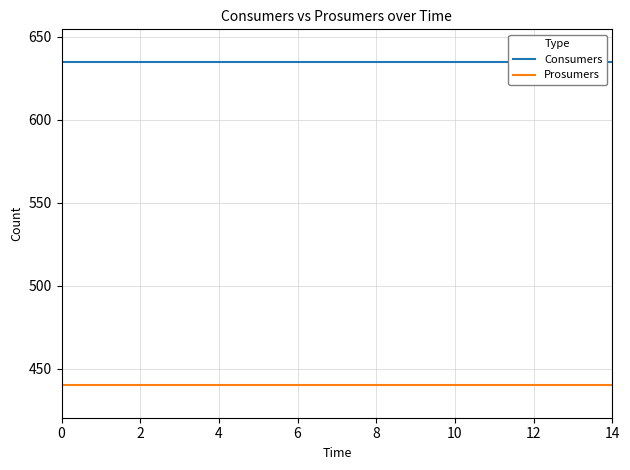

What is the label of the 14th point from the right?

2